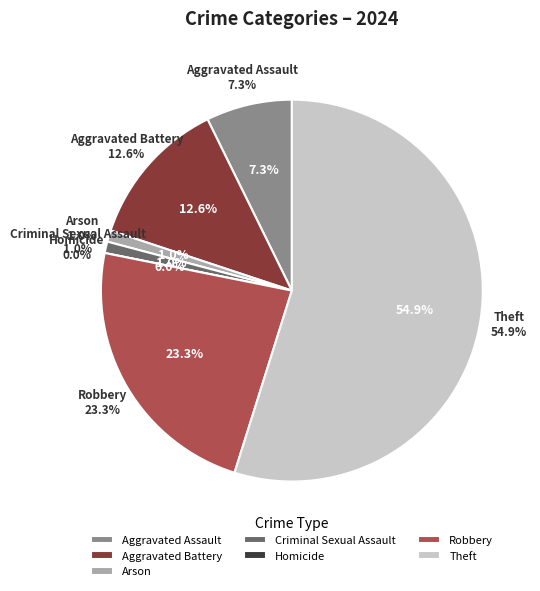

True or false: Aggravated Battery accounts for 26% of the total.

False